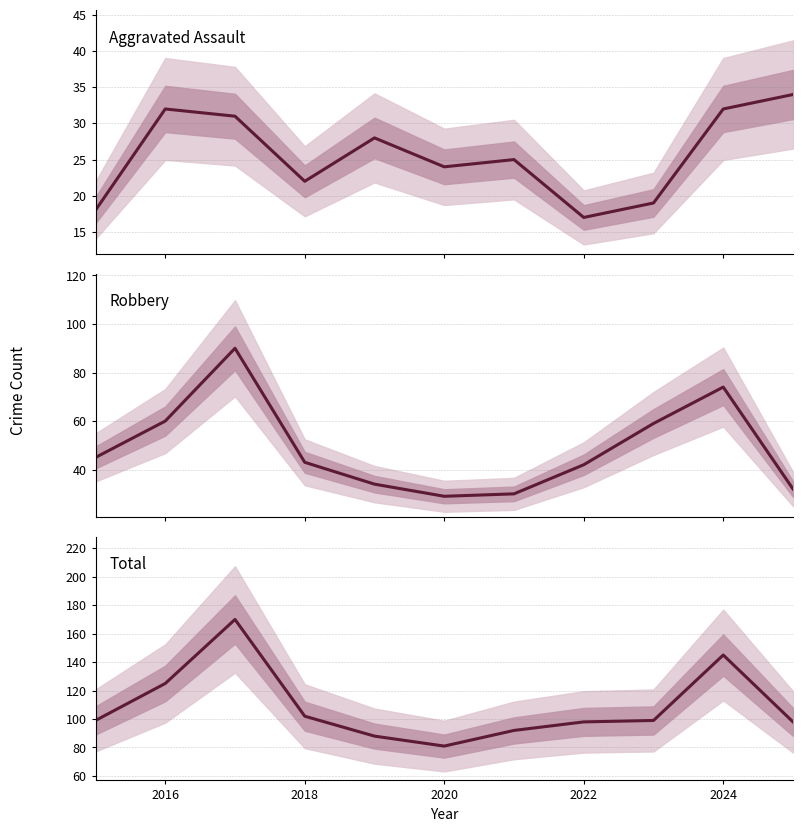

Reading left to right, transcribe all the data shown in this chart.

Aggravated Assault: 18	32	31	22	28	24	25	17	19	32	34
Robbery: 45	60	90	43	34	29	30	42	59	74	32
Total: 99	125	170	102	88	81	92	98	99	145	98